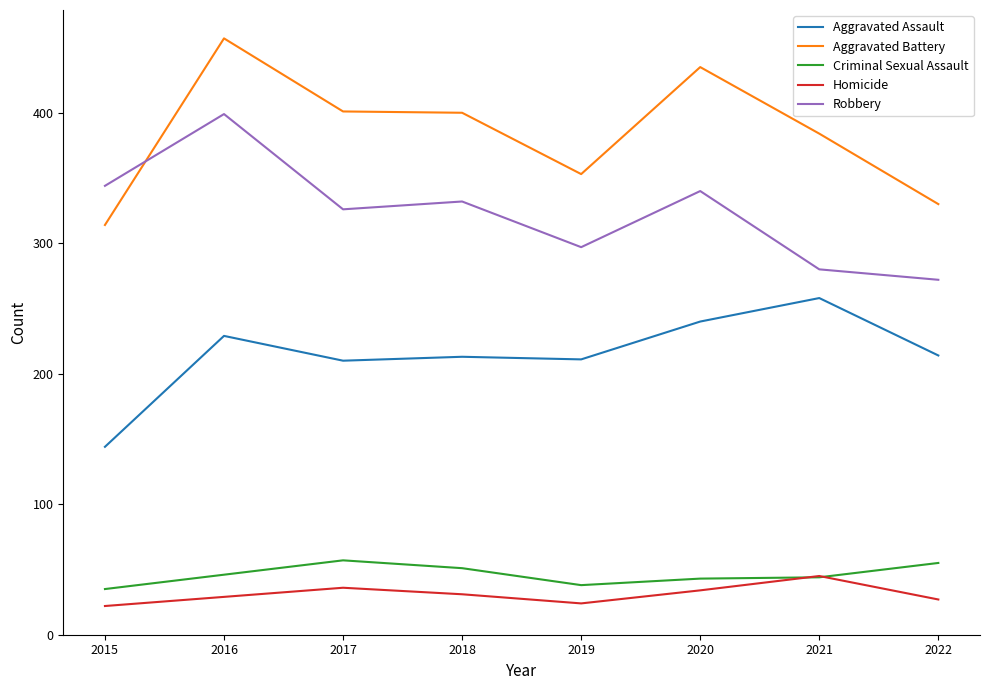

Which series has the largest total across all categories?

Aggravated Battery